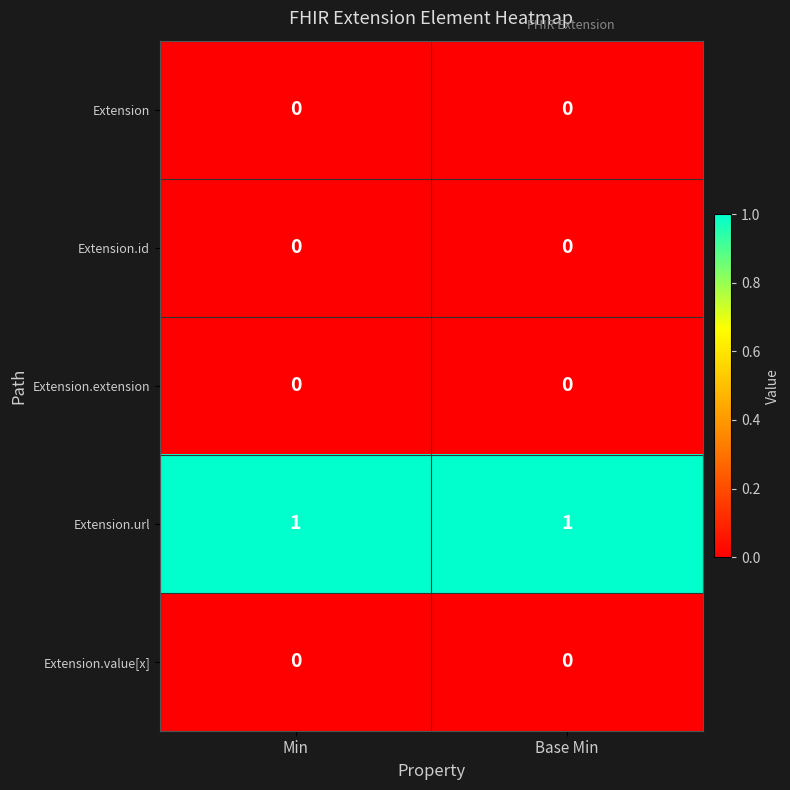

Is the value of Extension.extension at Min greater than the value of Extension.url at Base Min?

No